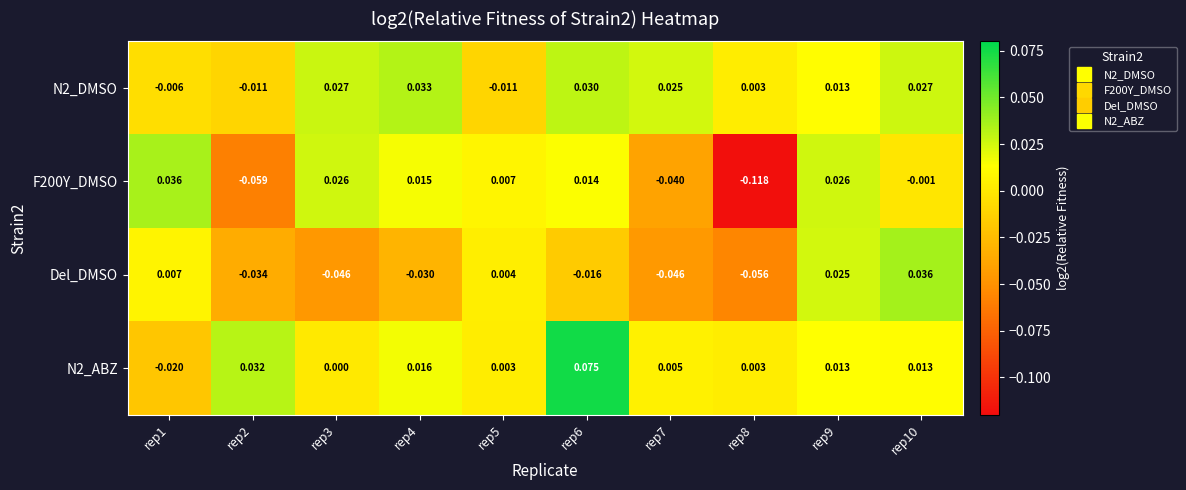

Which series has the largest total across all categories?

N2_ABZ